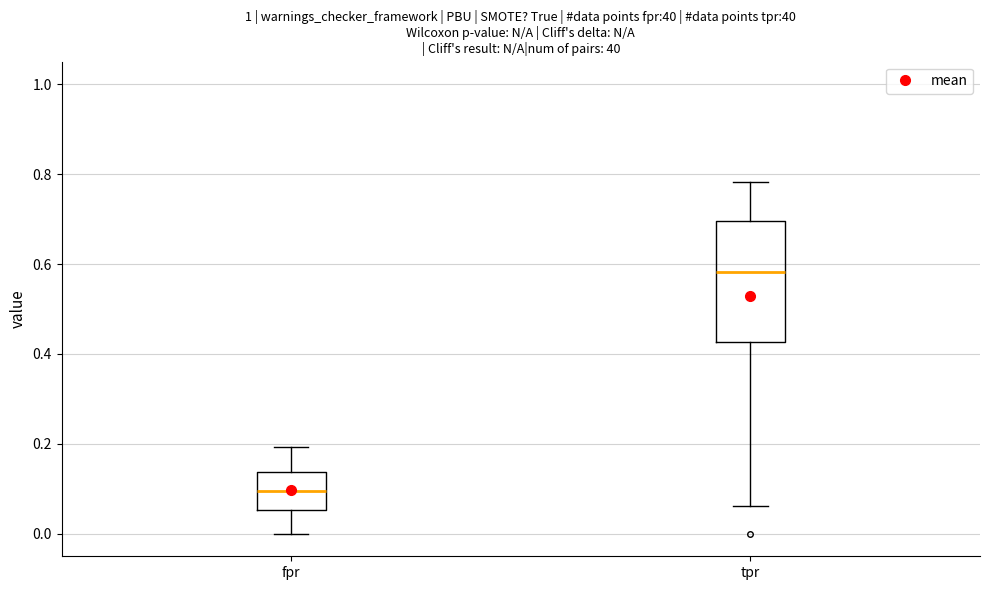

Where does the median line of the box for tpr sit on the y-axis? The values are not printed on the chart, so give them approximately, as read against the axis.

0.58